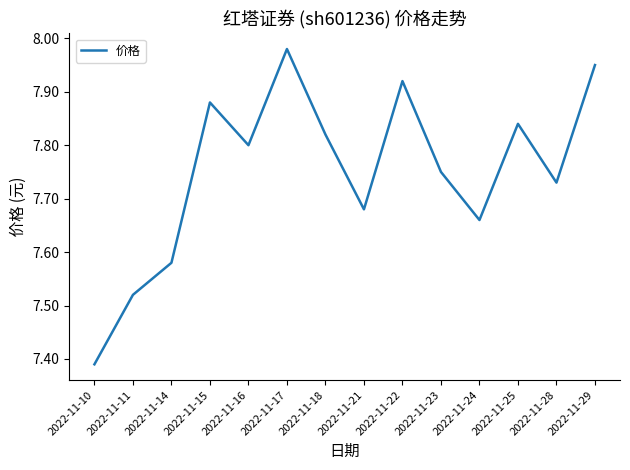

What is the difference between the values at 2022-11-11 and 2022-11-29?

0.4